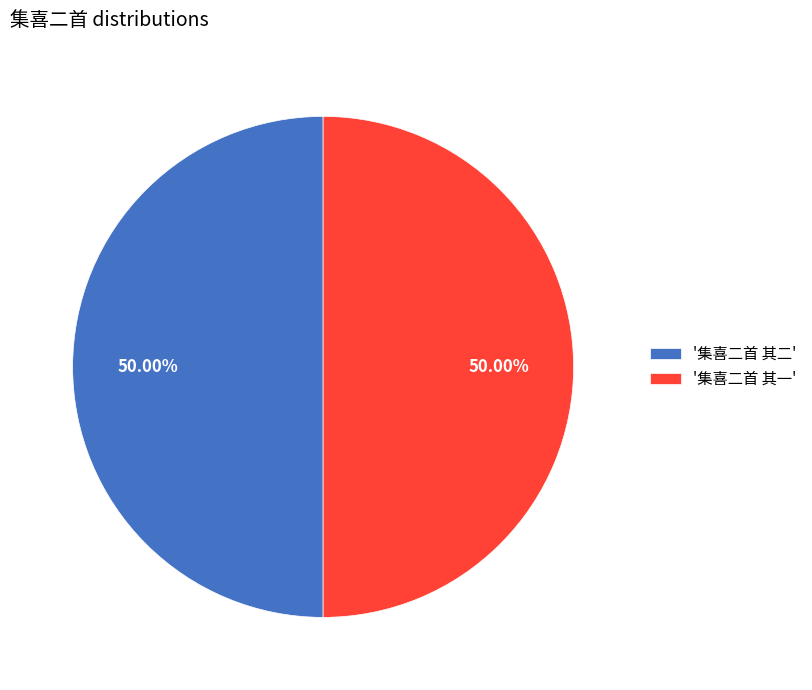

Approximately how many times larger is the value at '集喜二首 其一' compared to '集喜二首 其二'?

1.0